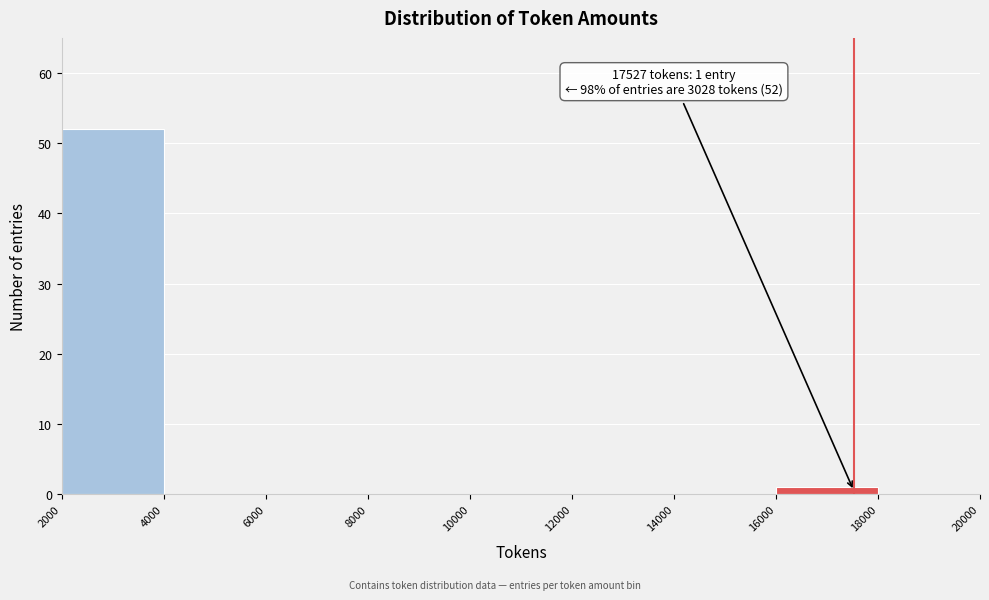

Over which range of the x-axis is the bar tallest?

2000 to 4000